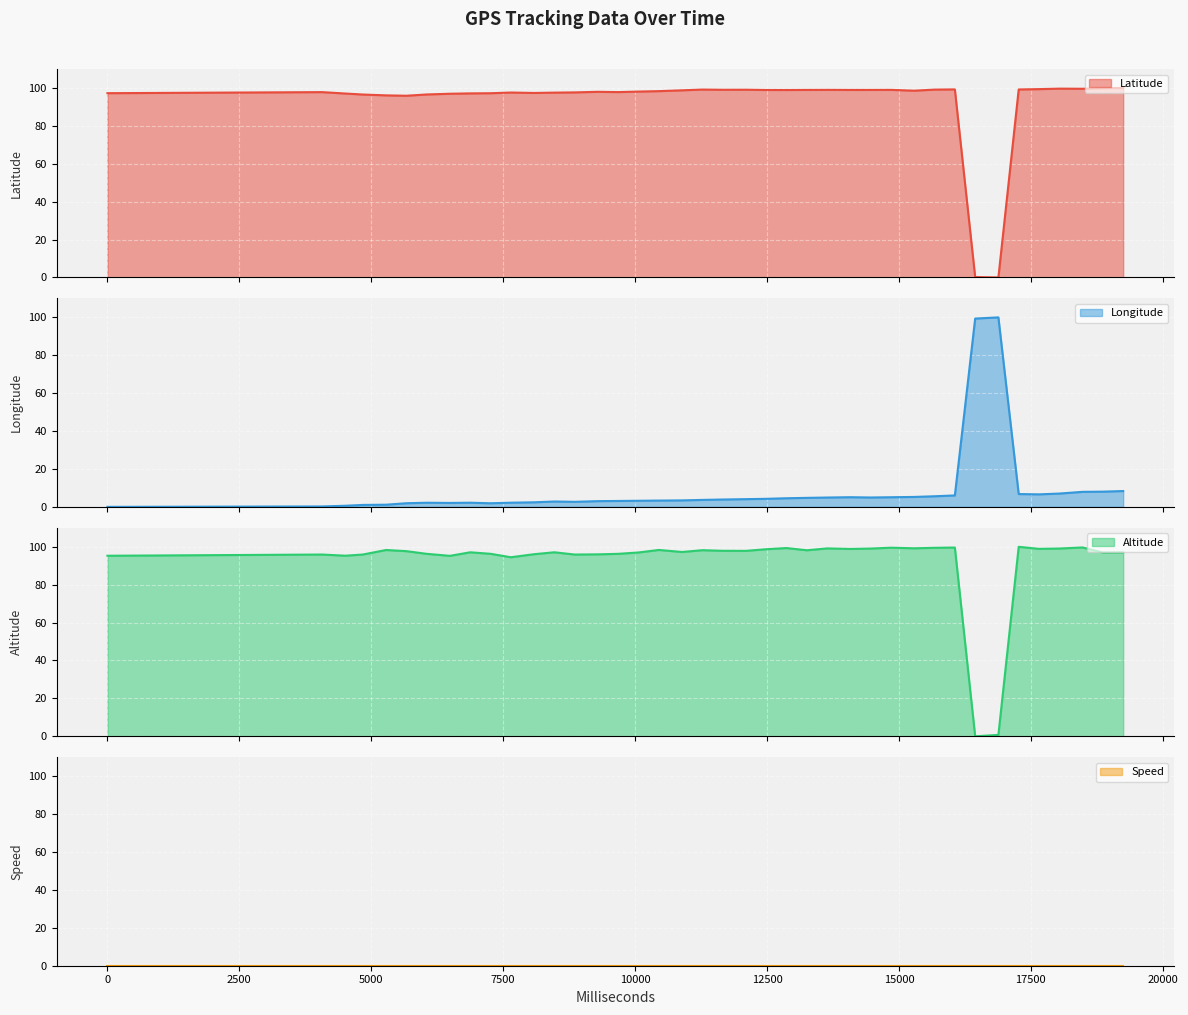

Reading right to left, what are all the values shown in this chart?

Altitude: 19250=97.0	18865=97.0	18480=99.7	18040=99.1	17655=98.9	17270=100.0	16885=0.7	16445=0.0	16060=99.6	15675=99.5	15290=99.2	14850=99.5	14465=99.1	14080=98.9	13640=99.2	13255=98.2	12870=99.3	12485=98.7	12100=97.9	11660=97.9	11275=98.2	10890=97.3	10450=98.3	10065=97.0	9680=96.3	9295=96.0	8855=95.9	8470=97.1	8085=96.1	7645=94.5	7260=96.3	6875=97.1	6490=95.2	6050=96.3	5665=97.7	5280=98.3	4840=95.9	4510=95.3	4070=95.9	0=95.3
Latitude: 19250=100.0	18865=99.9	18480=99.6	18040=99.6	17655=99.4	17270=99.2	16885=0.0	16445=0.2	16060=99.2	15675=99.1	15290=98.6	14850=99.0	14465=99.0	14080=99.0	13640=99.0	13255=99.0	12870=98.9	12485=98.9	12100=99.1	11660=99.0	11275=99.2	10890=98.8	10450=98.3	10065=98.1	9680=97.8	9295=98.0	8855=97.7	8470=97.5	8085=97.4	7645=97.6	7260=97.2	6875=97.1	6490=96.9	6050=96.6	5665=95.9	5280=96.1	4840=96.5	4510=97.1	4070=97.8	0=97.2
Longitude: 19250=8.3	18865=8.0	18480=7.9	18040=7.0	17655=6.6	17270=6.8	16885=100.0	16445=99.4	16060=6.0	15675=5.6	15290=5.2	14850=5.1	14465=4.9	14080=5.1	13640=4.9	13255=4.8	12870=4.5	12485=4.2	12100=4.1	11660=3.9	11275=3.7	10890=3.4	10450=3.3	10065=3.2	9680=3.1	9295=3.0	8855=2.7	8470=2.8	8085=2.4	7645=2.2	7260=1.9	6875=2.2	6490=2.1	6050=2.2	5665=1.9	5280=1.1	4840=1.0	4510=0.6	4070=0.2	0=0.0